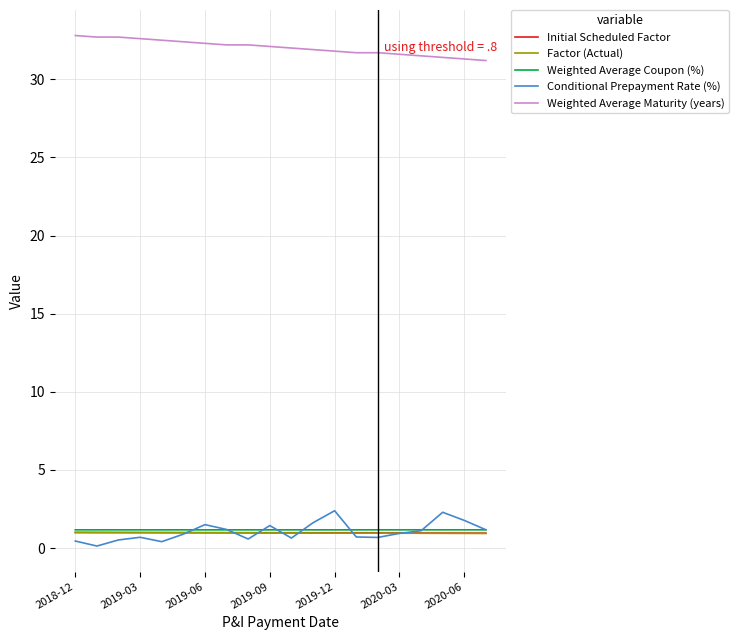

True or false: Conditional Prepayment Rate (%) and Weighted Average Maturity (years) cross at least once.

False